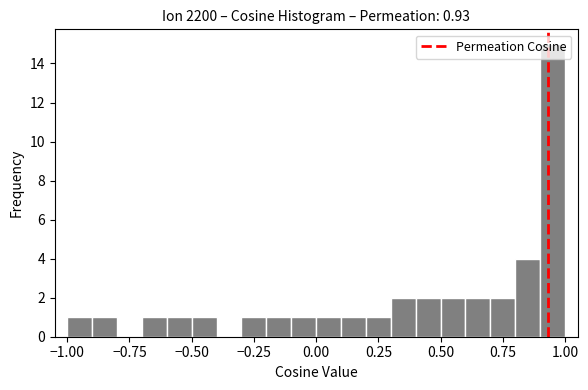

Read against the x-axis, roughly where is the centre of the tallest bar?

0.95